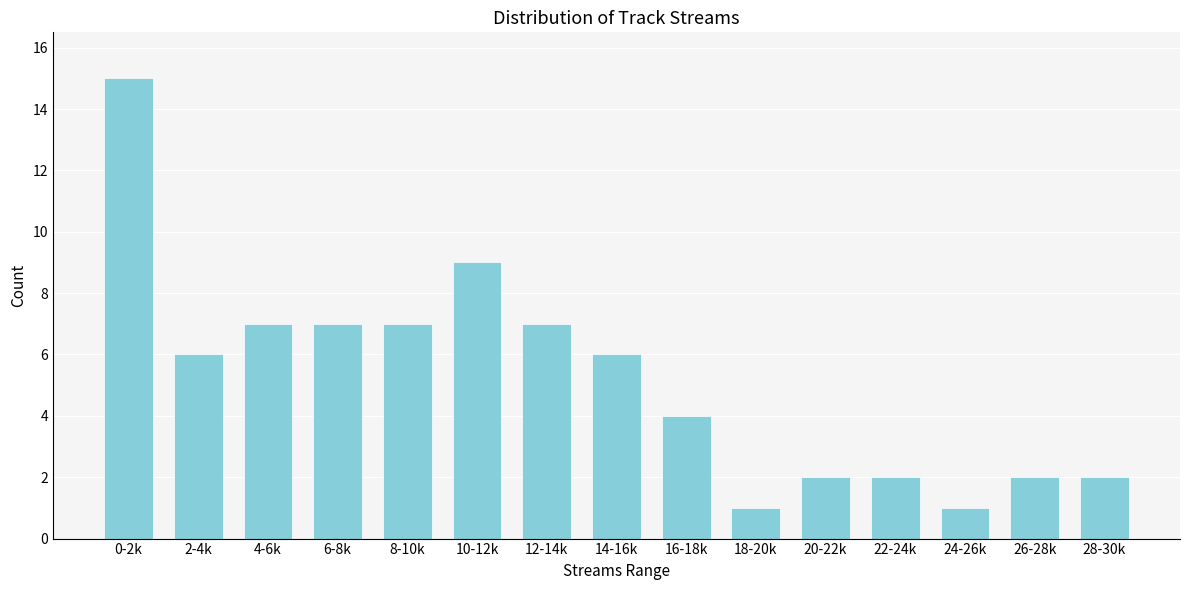

Reading right to left, list all the values displayed in this chart.

2	2	1	2	2	1	4	6	7	9	7	7	7	6	15